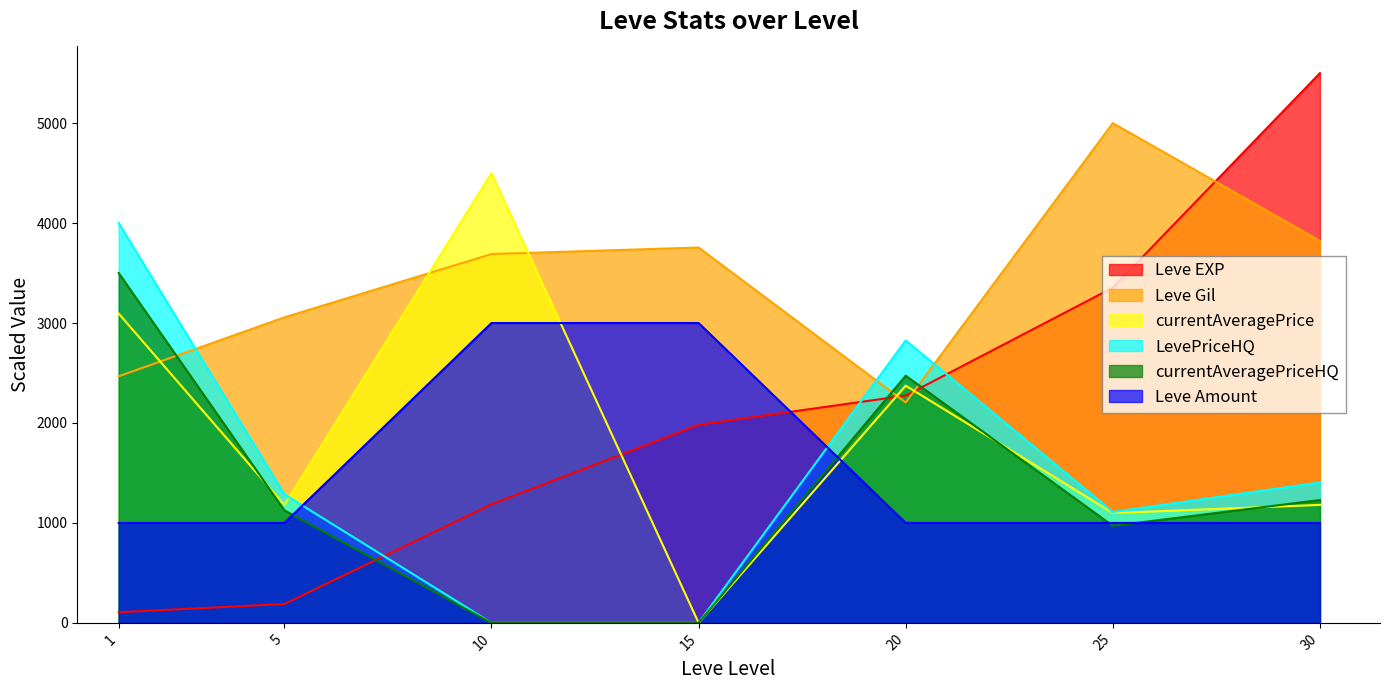

Between 1 and 10, which is larger?

10